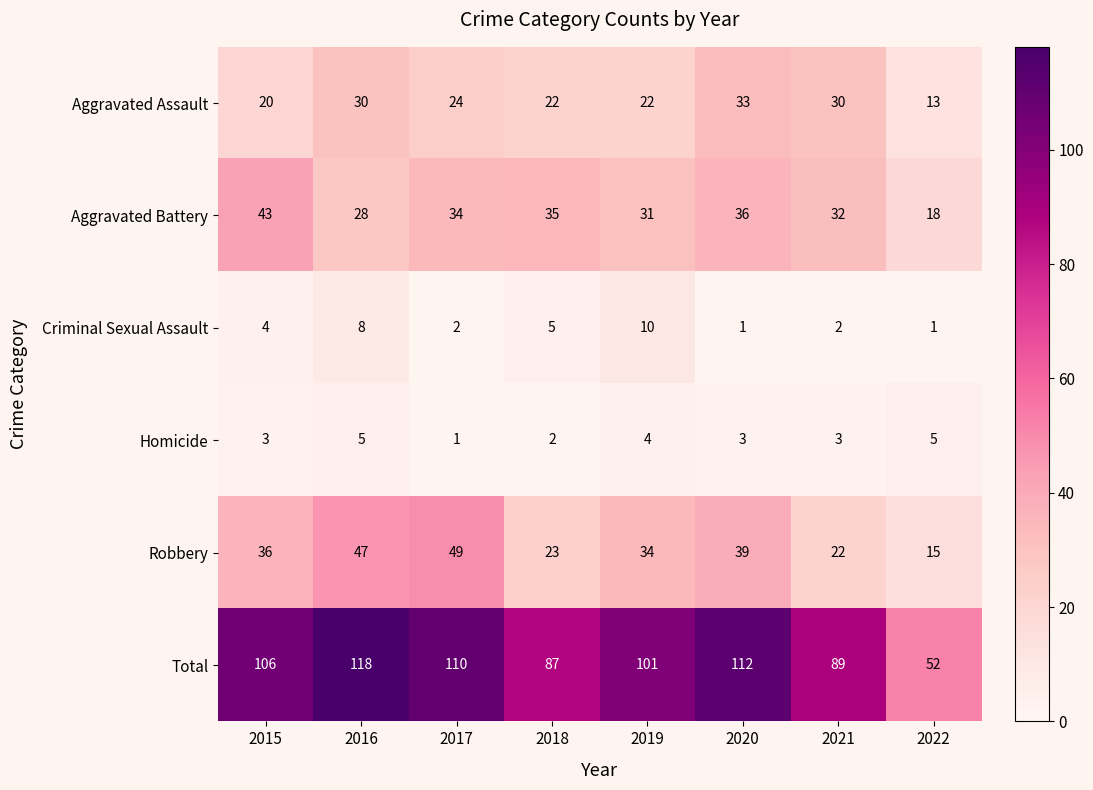

At 2017, list the series in order from largest to smallest.

Total, Robbery, Aggravated Battery, Aggravated Assault, Criminal Sexual Assault, Homicide